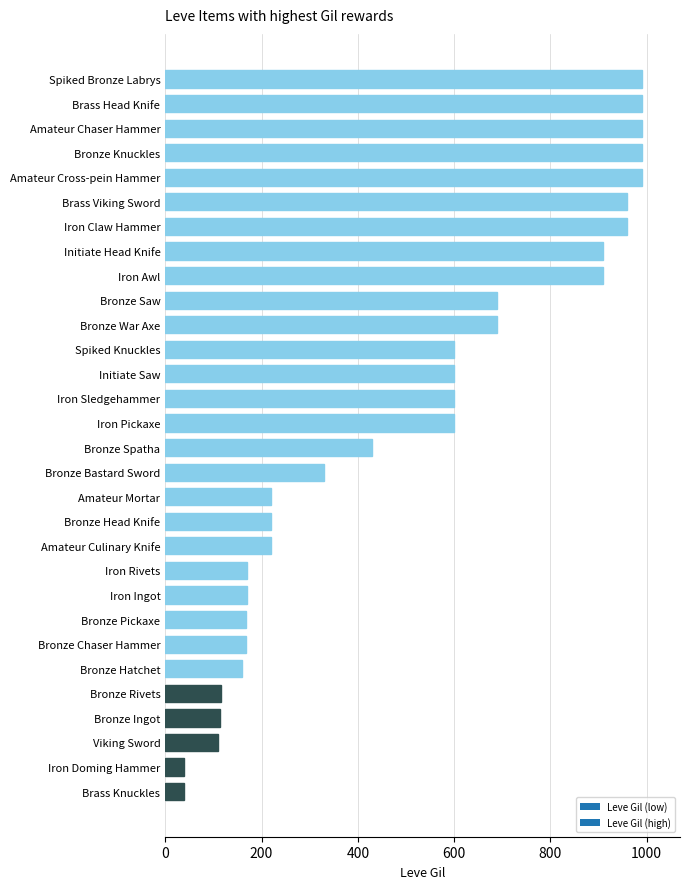

Read the value at Iron Ingot.

170